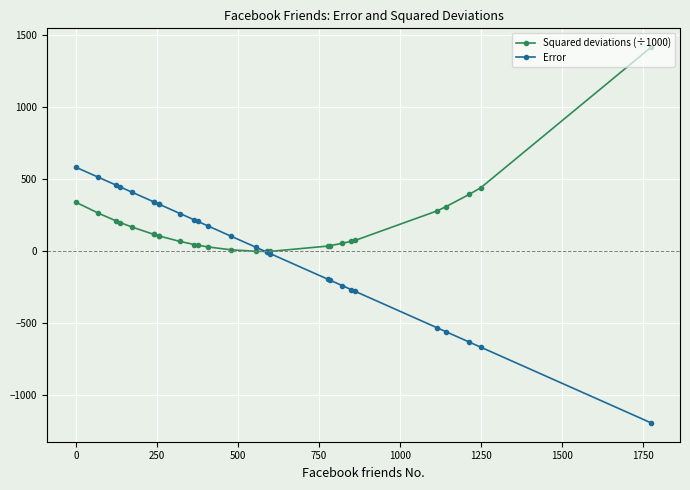

What is the smallest value displayed?

-1191.3